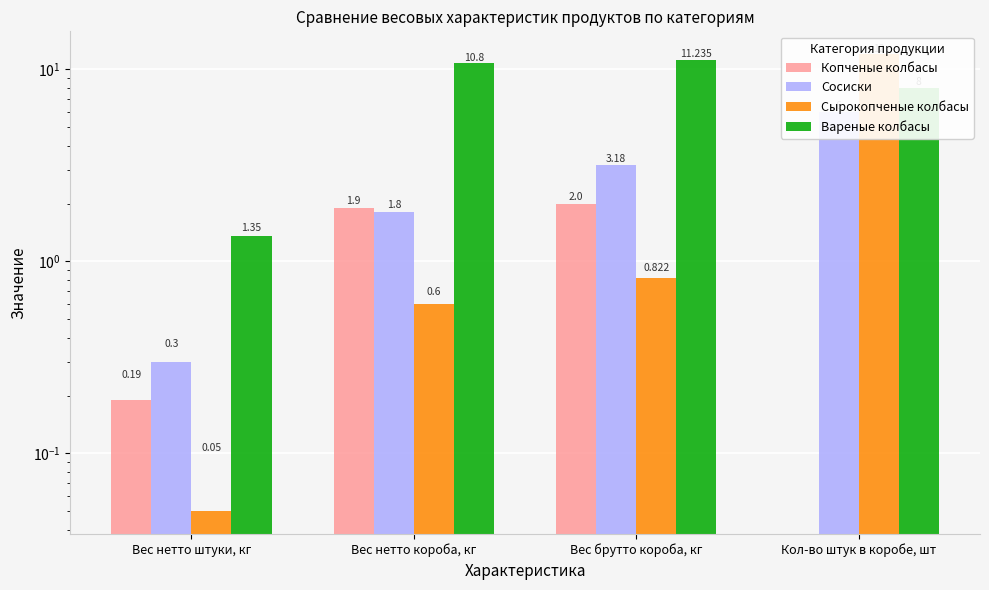

What is the greatest value displayed?

12.0